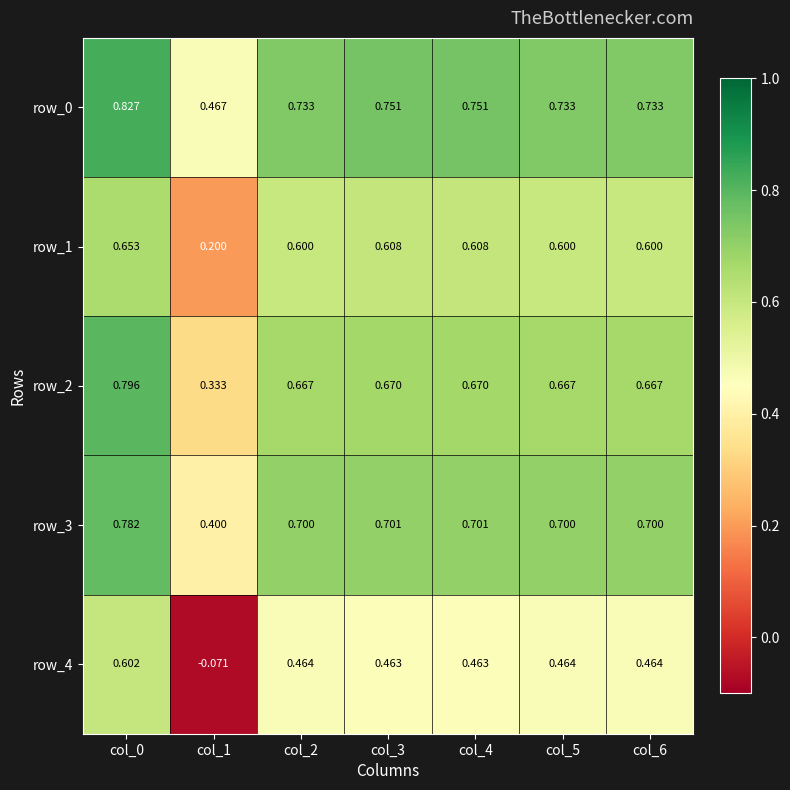

Is the value of row_3 at col_6 greater than the value of row_2 at col_6?

Yes